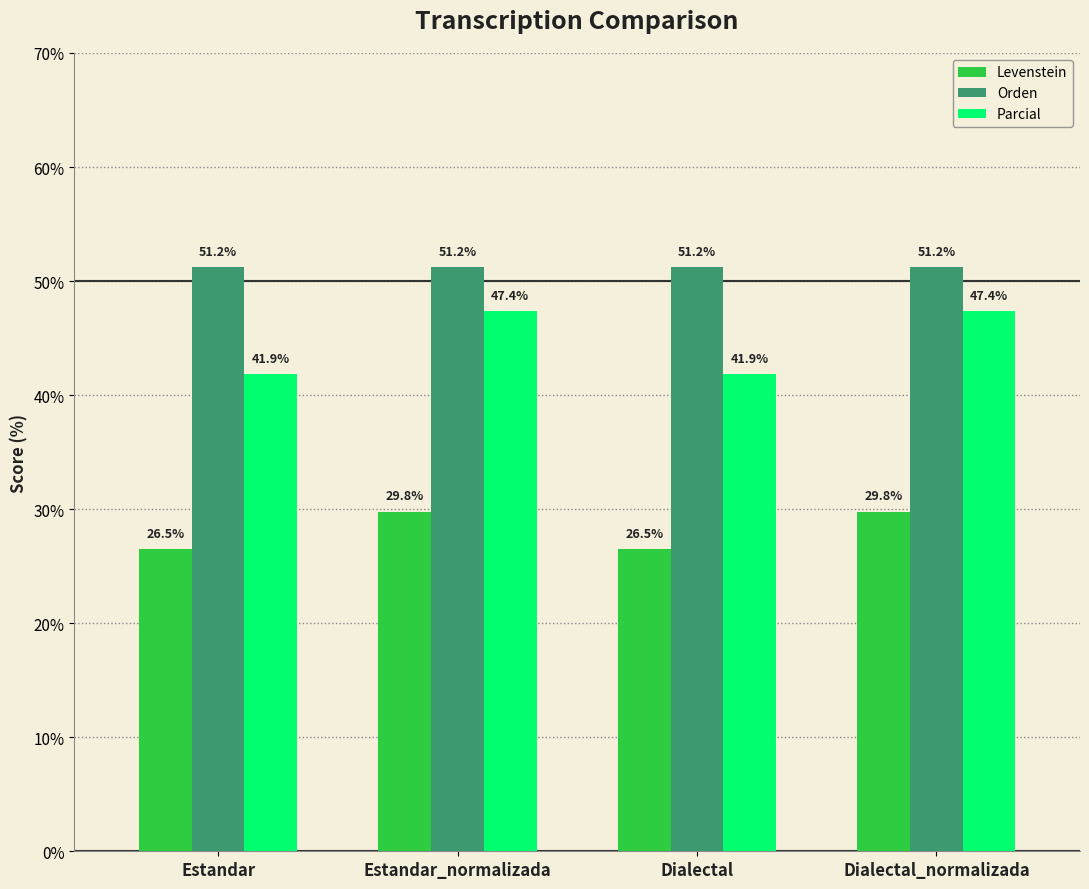

What is the value of the Orden bar at the 3rd from the left?

51.2